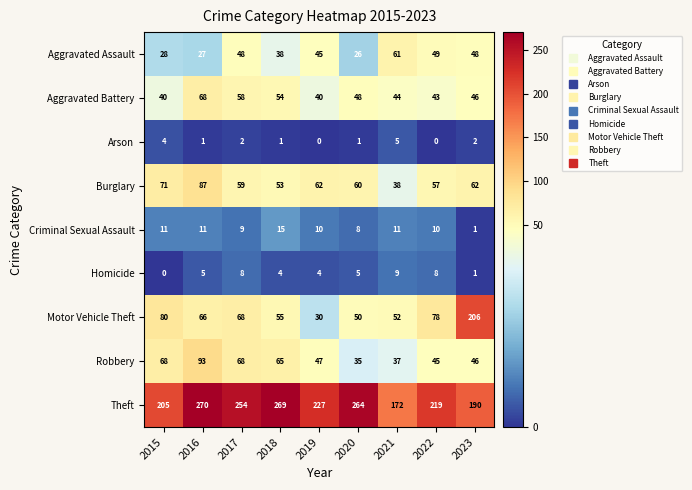

At which label does Theft first exceed 227?

2016